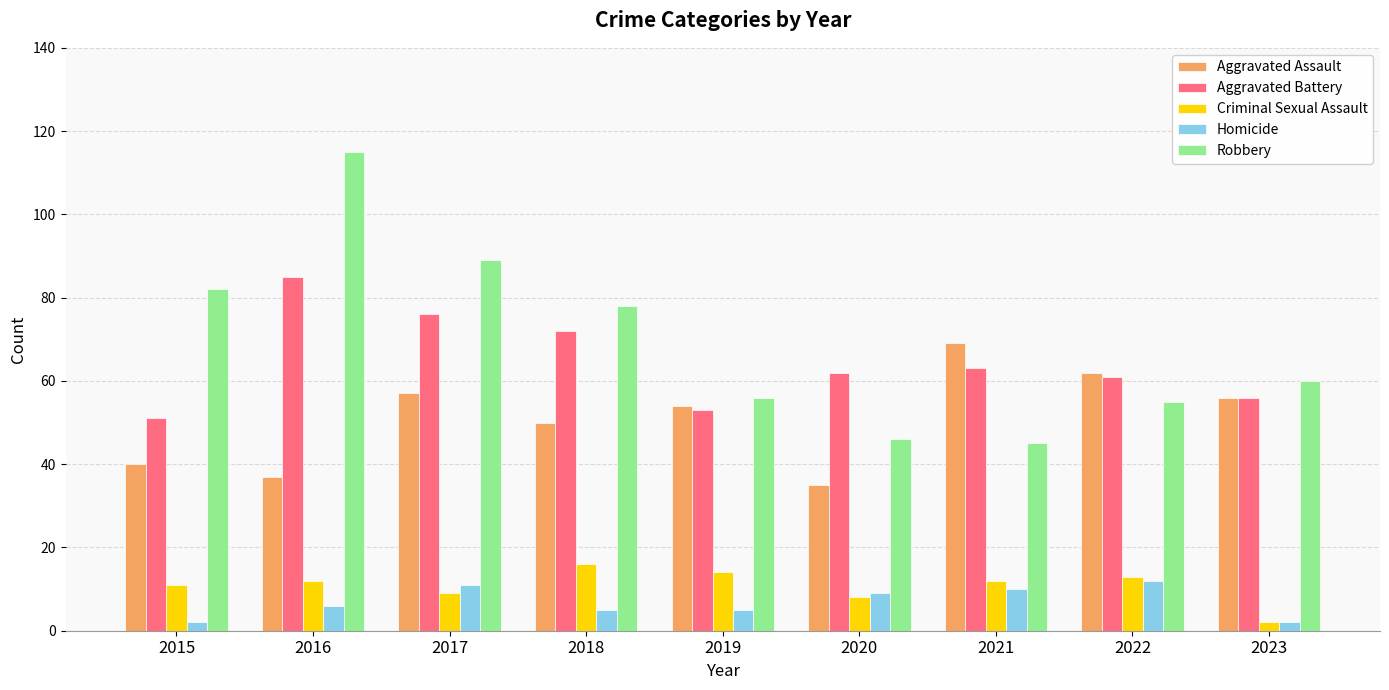

What is the lowest value of the Robbery series?

45